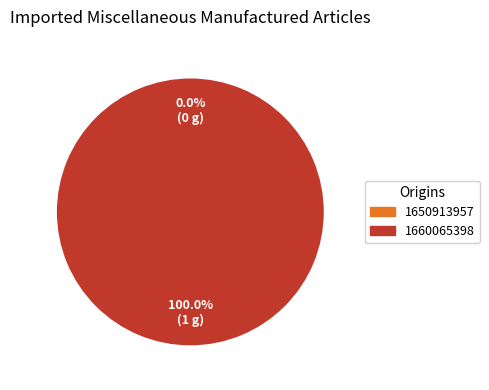

Is there any slice that represents more than half of the pie?

Yes